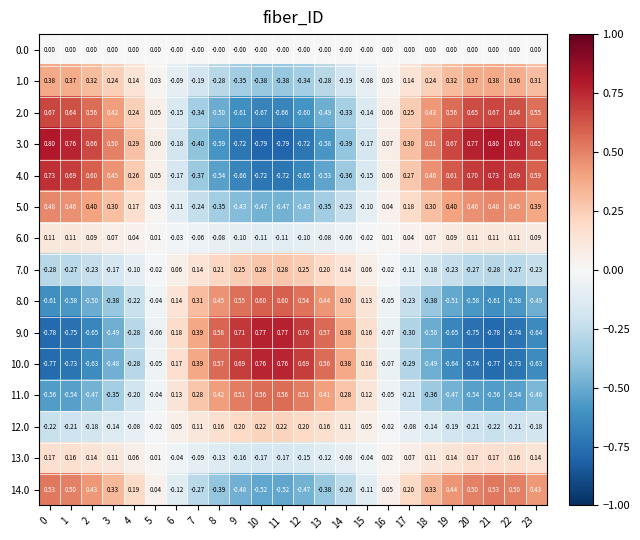

Is the value of 14.0 at 9 greater than the value of 10.0 at 19?

Yes